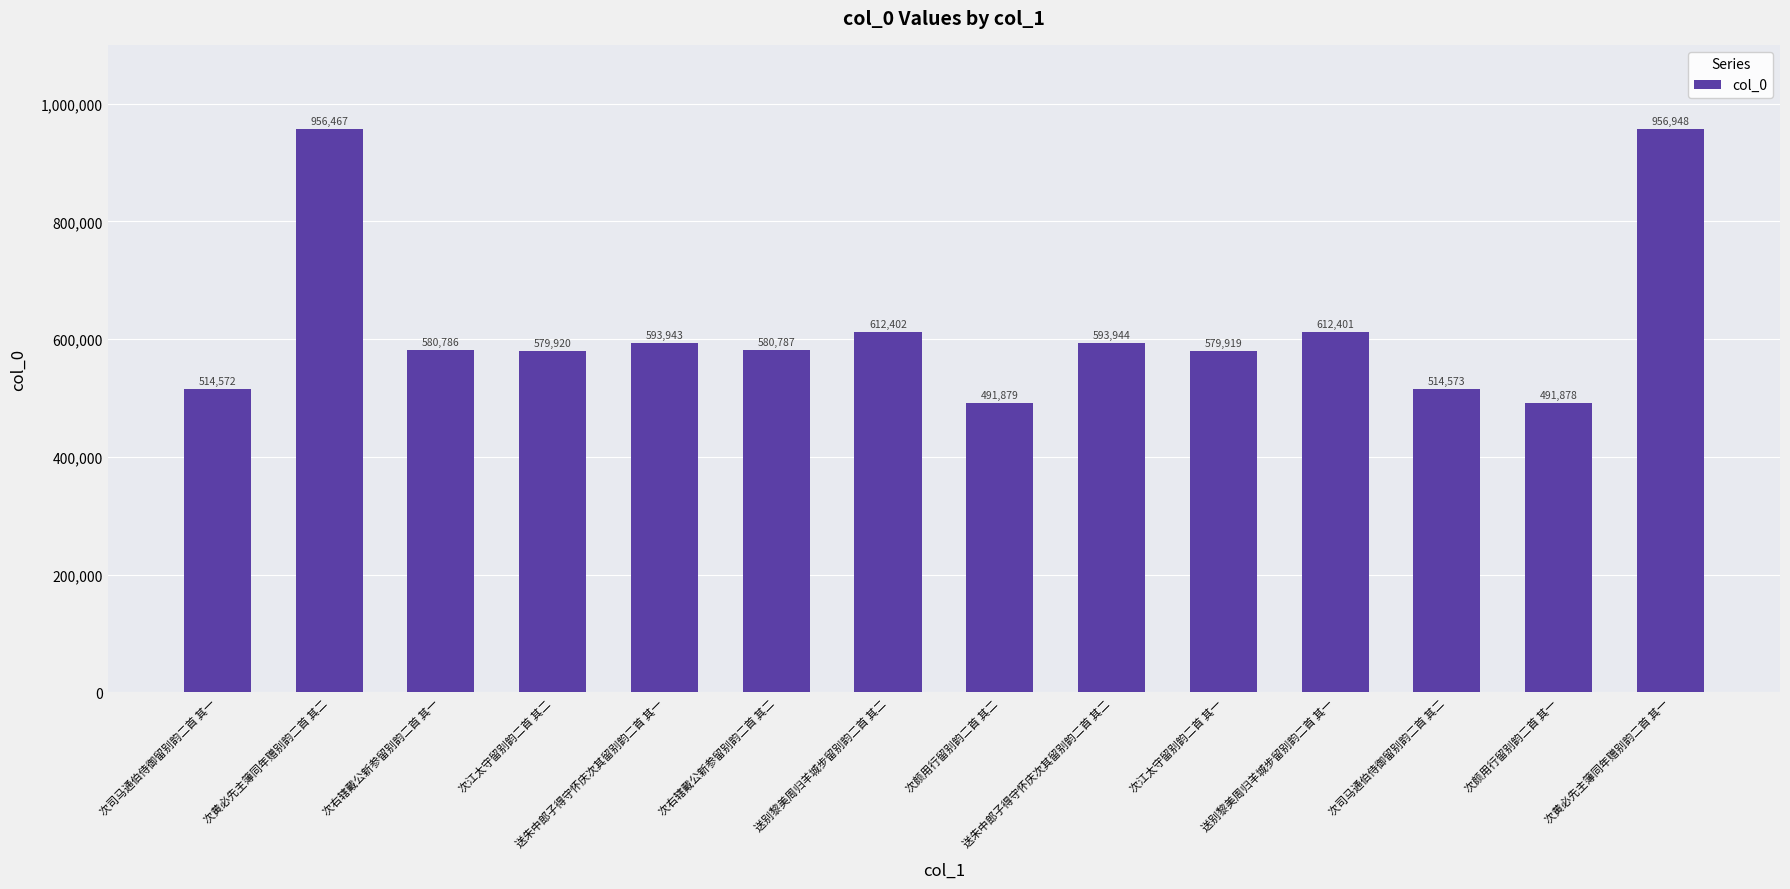

Which has a higher value, 送别黎美周归羊城步留别韵二首 其二 or 送朱中郎子得守怀庆次其留别韵二首 其一?

送别黎美周归羊城步留别韵二首 其二